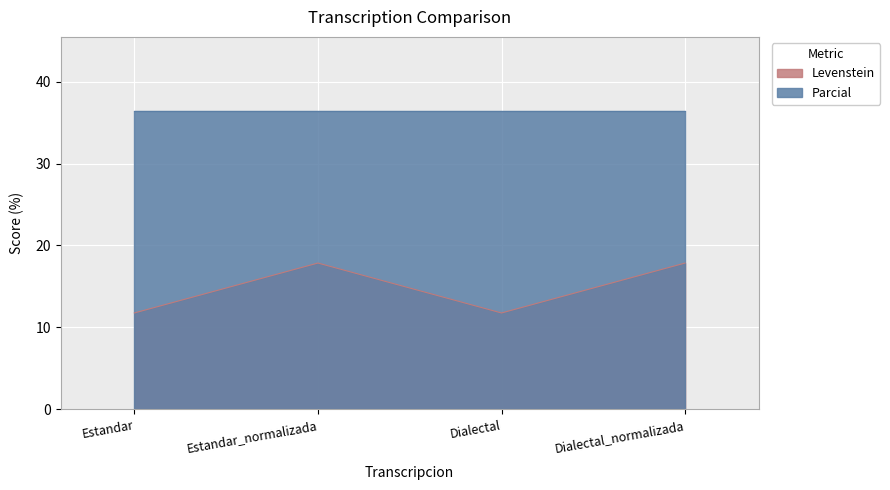

True or false: the data shows 3.8 at Dialectal_normalizada.

False